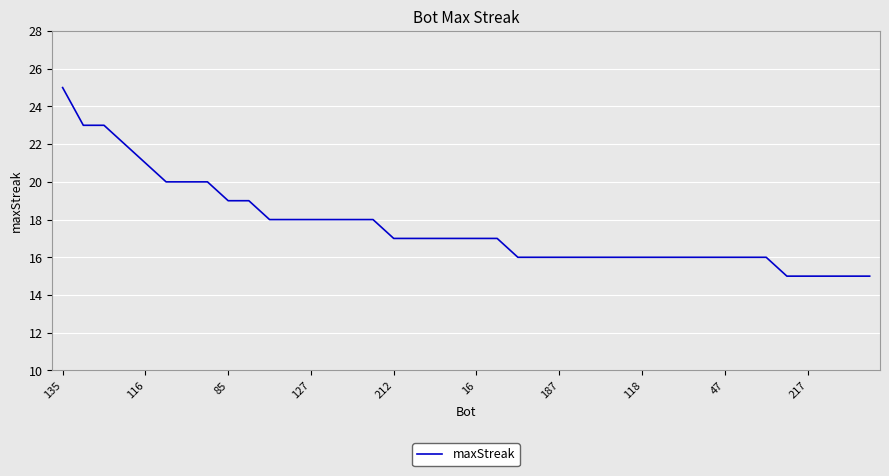

What is the difference between the maximum and minimum values?

10